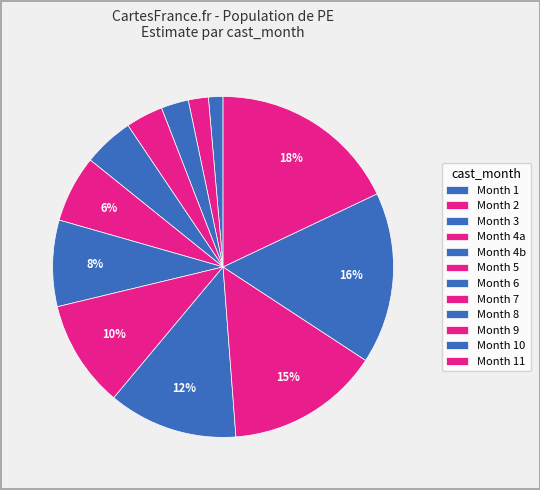

Count the number of slices in the pie.

12